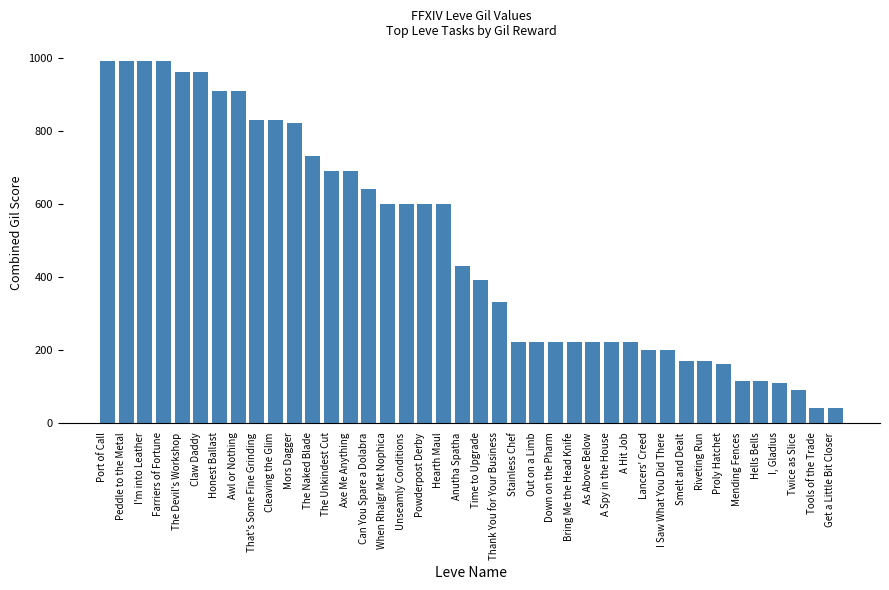

What is the average value?

486